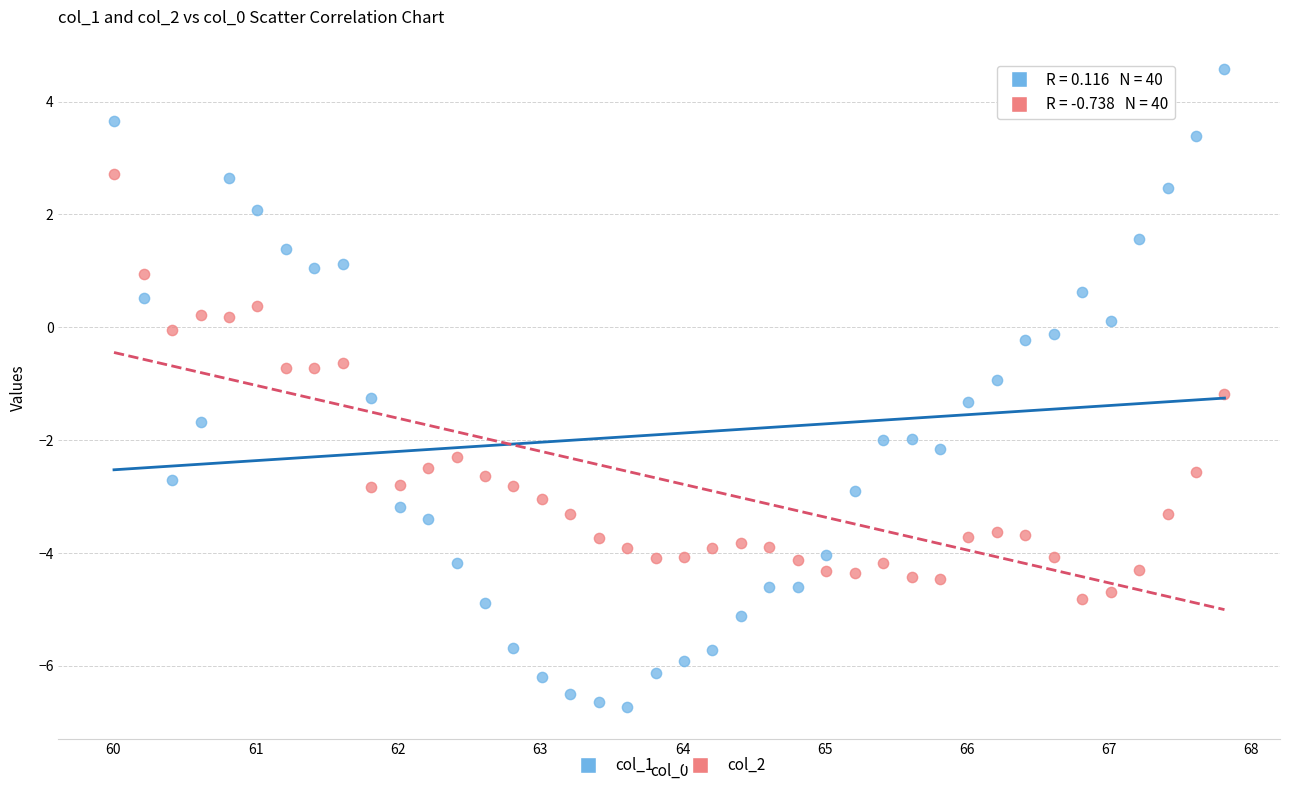

What are all the series names shown in the legend?

col_1, col_2